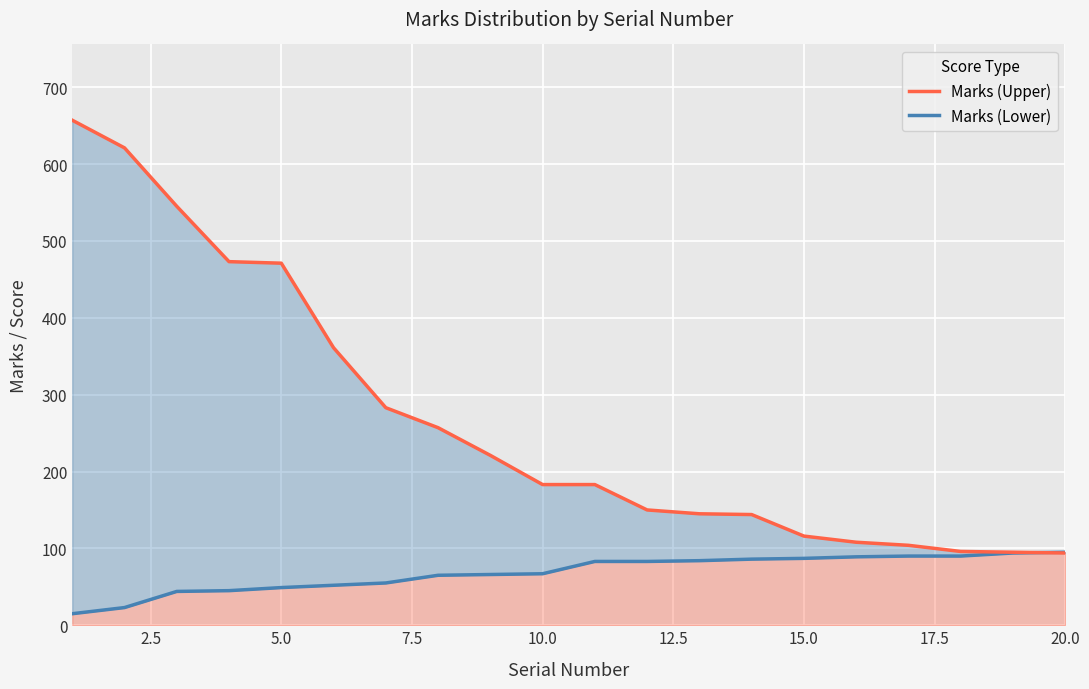

How many data points in Marks (Lower) are above 83?

8